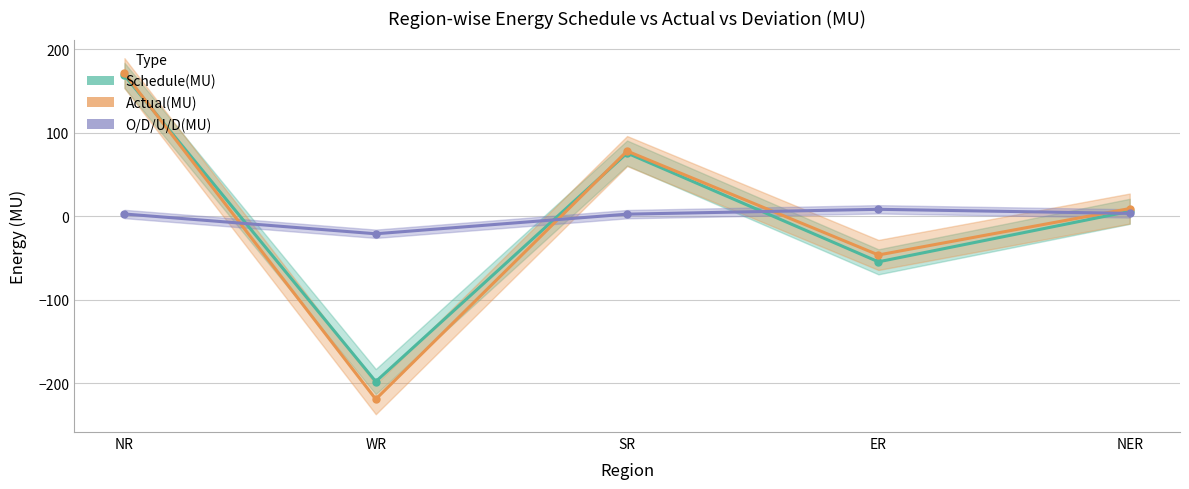

What is the total value across all series at SR?

156.0